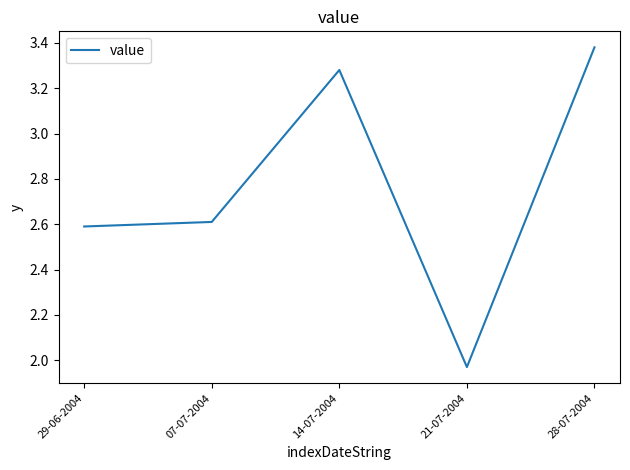

Where is the data nearest to the value 2?

21-07-2004